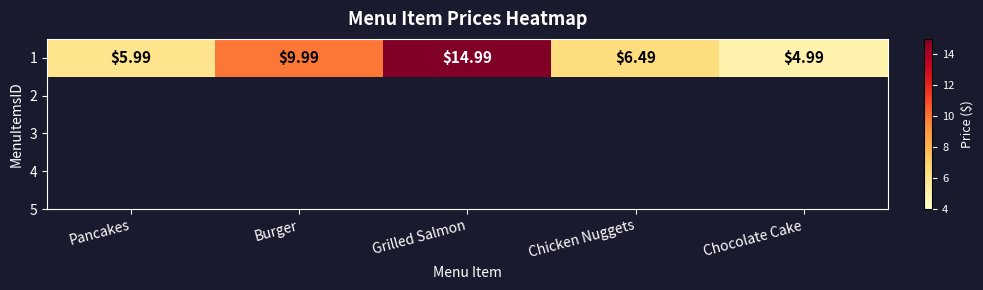

What is the ratio of the value at Chocolate Cake to the value at Chicken Nuggets?

0.8